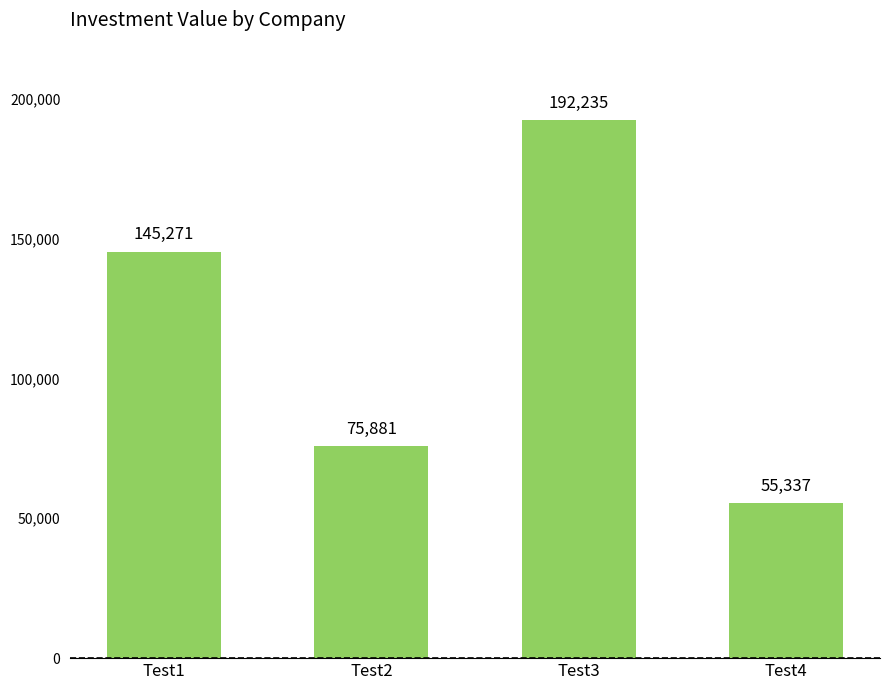

How many values are between 75881 and 192235?

3